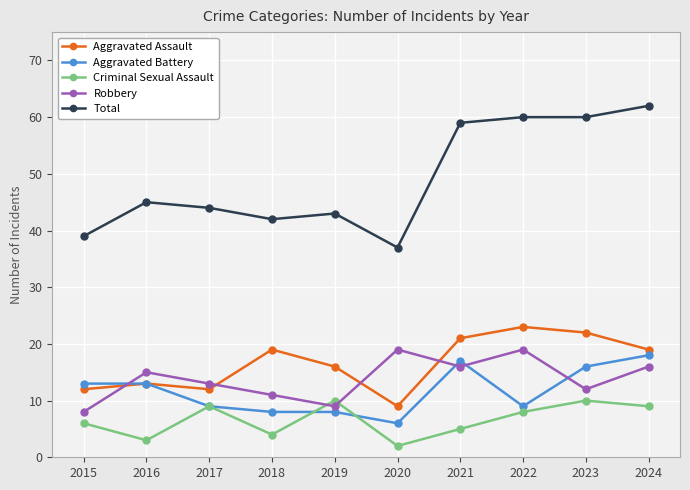

At which category does Aggravated Assault reach its first local valley?

2017